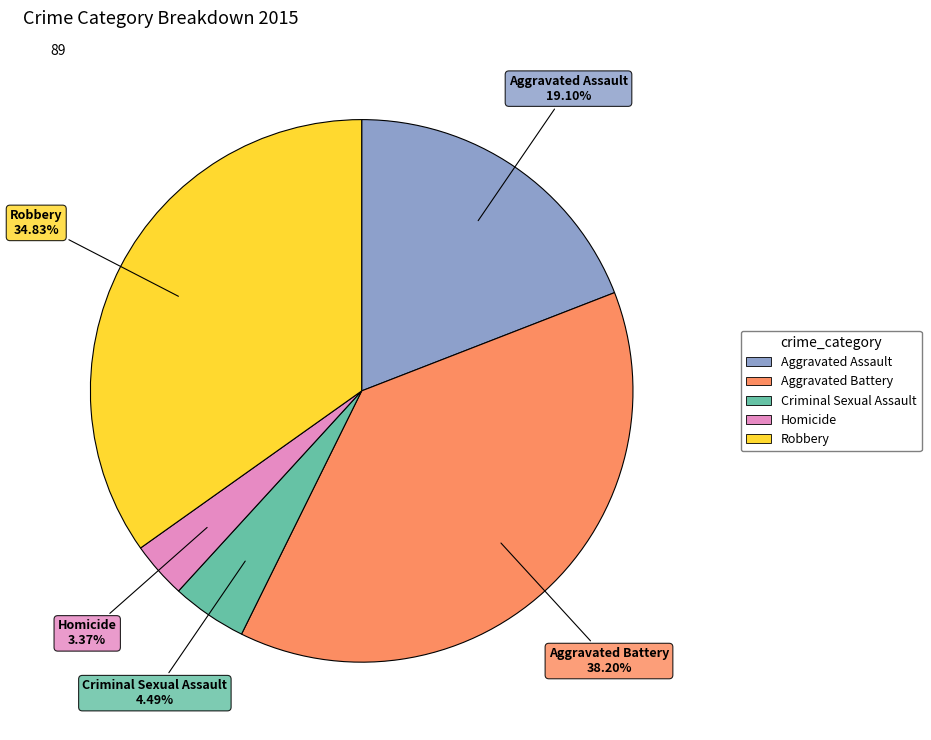

What is the smallest slice in the pie chart?

Homicide